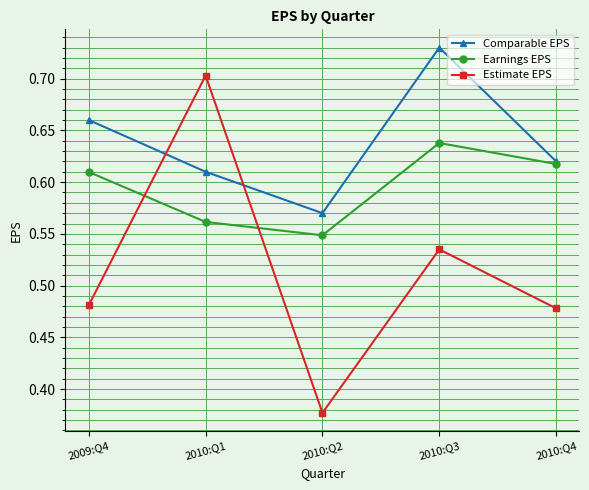

Which series has the widest spread of values?

Estimate EPS